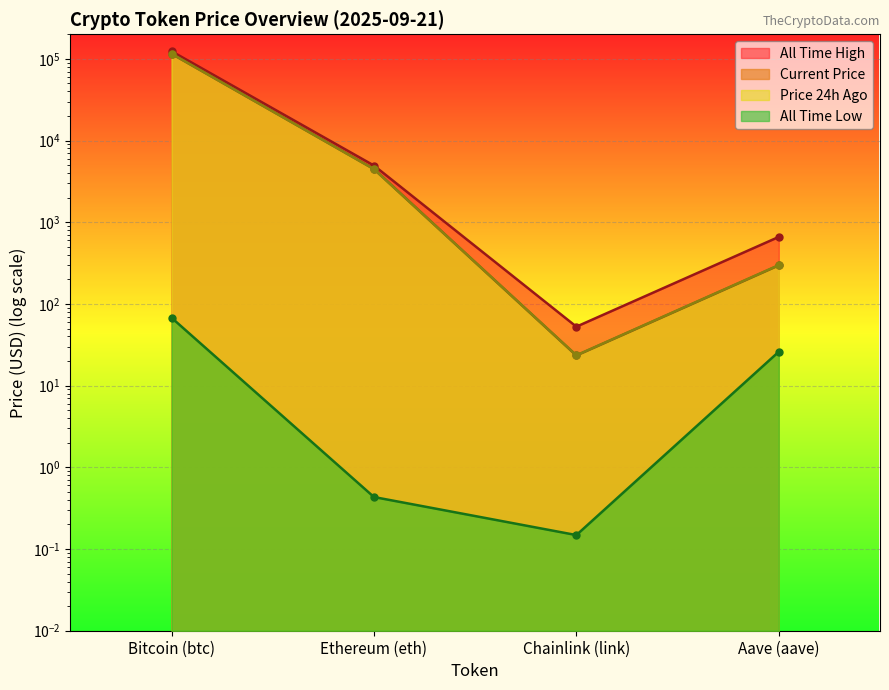

What position from the left is Chainlink (link)?

3